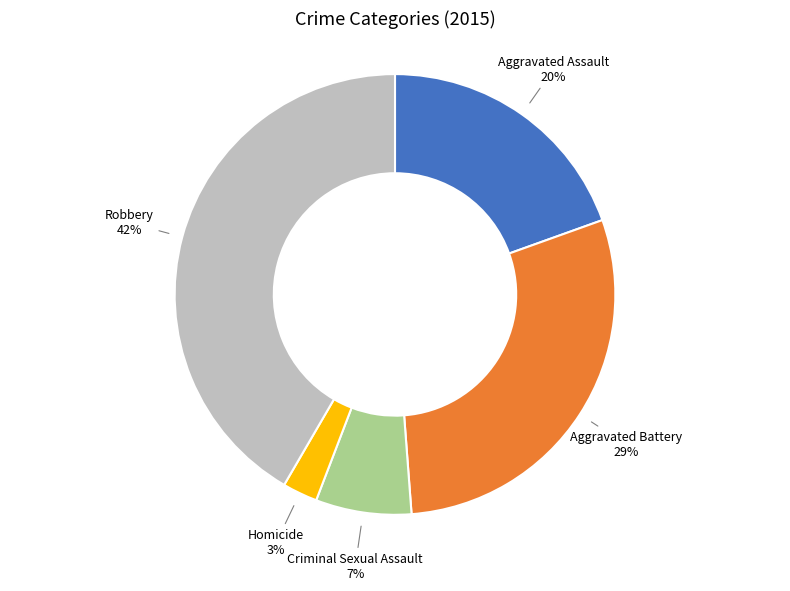

To the nearest percent, what is the difference between the largest and smallest slice percentages?

39%